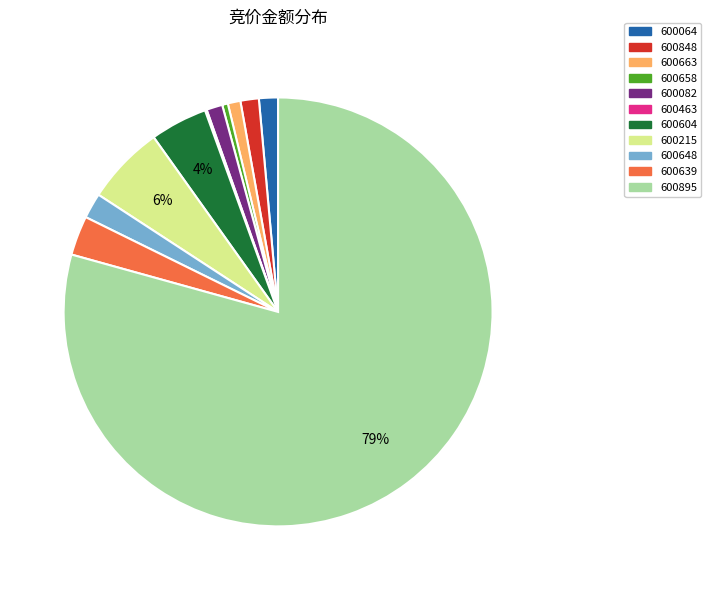

Which slice represents more than half of the pie?

600895